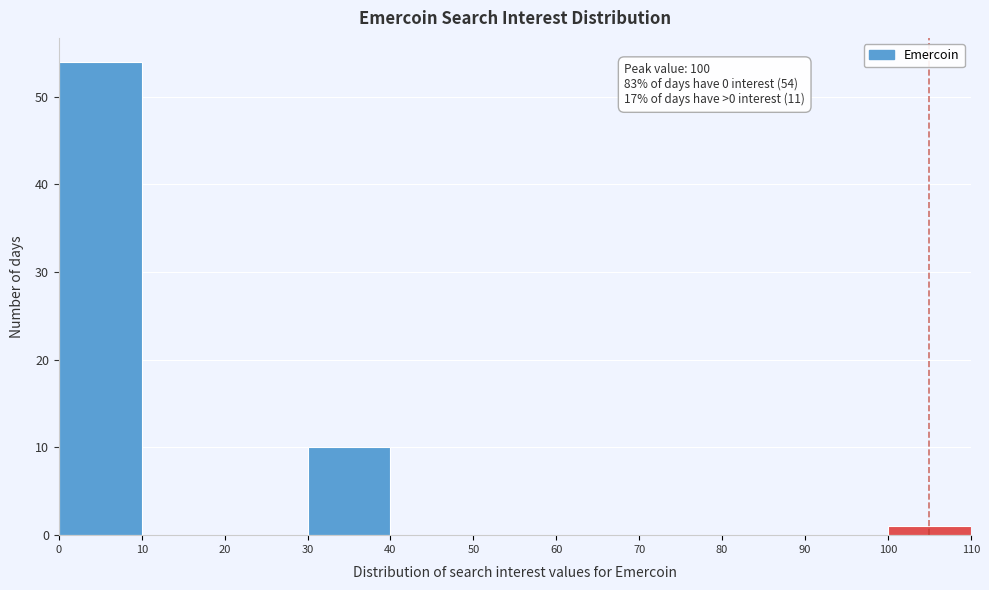

Which range on the x-axis has the tallest bar?

0 to 10